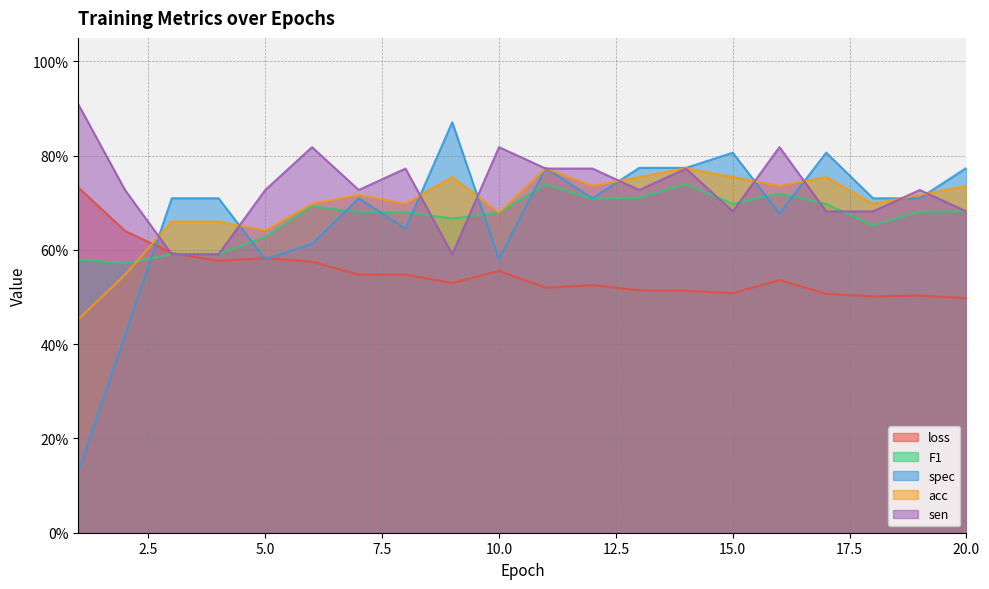

The acc series shows 0.6 at 5. True or false?

True